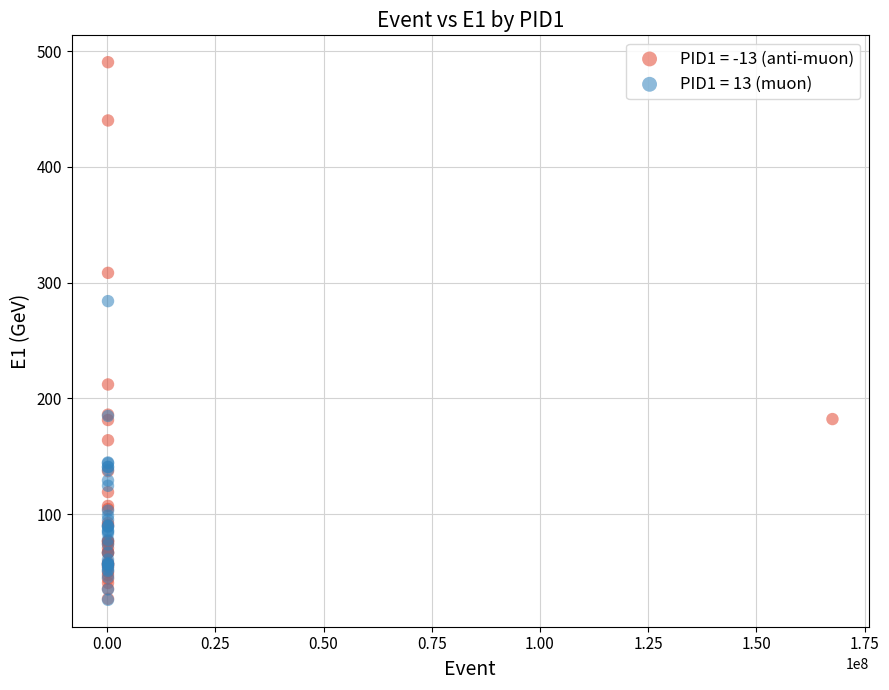

Which series has the largest Y range (max minus min)?

PID1 = -13 (anti-muon)